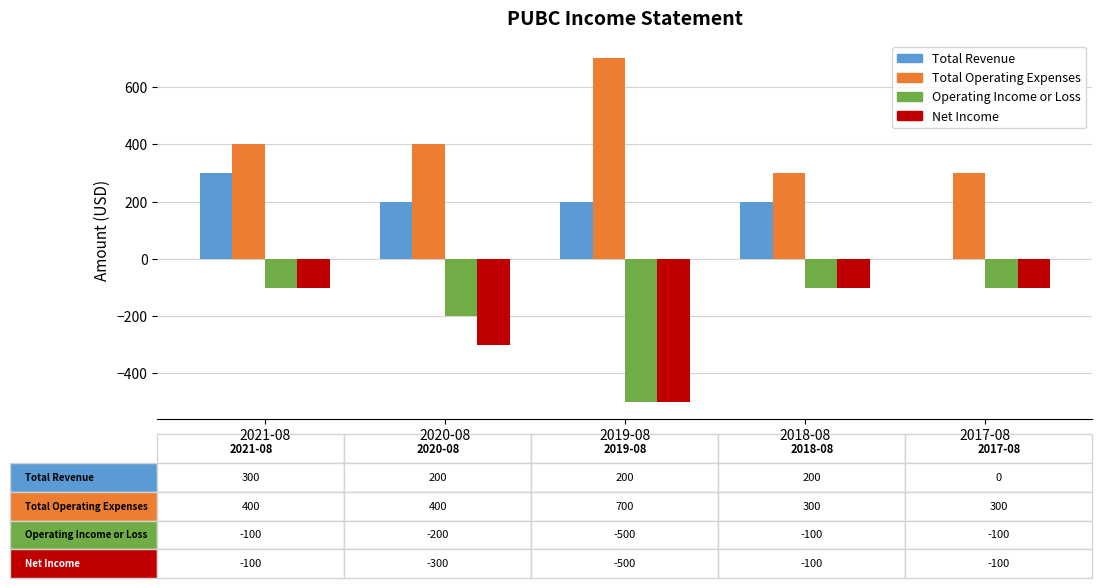

At which label does Total Revenue reach its peak?

2021-08